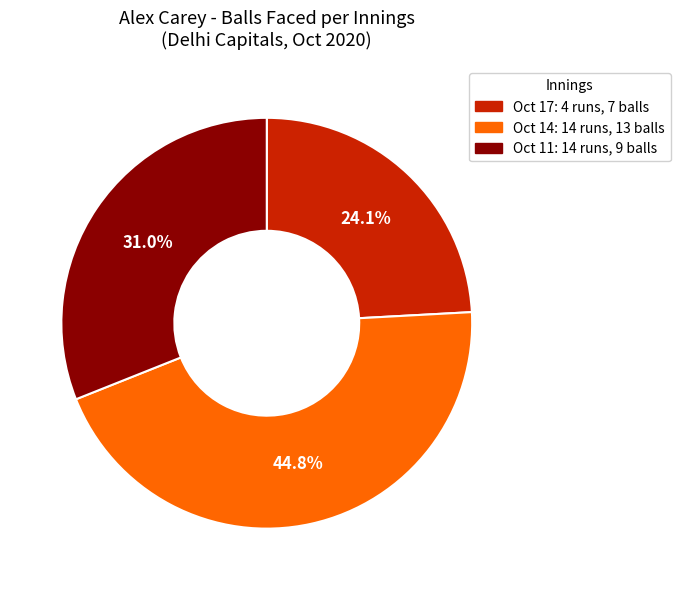

Does any single category account for the majority?

No